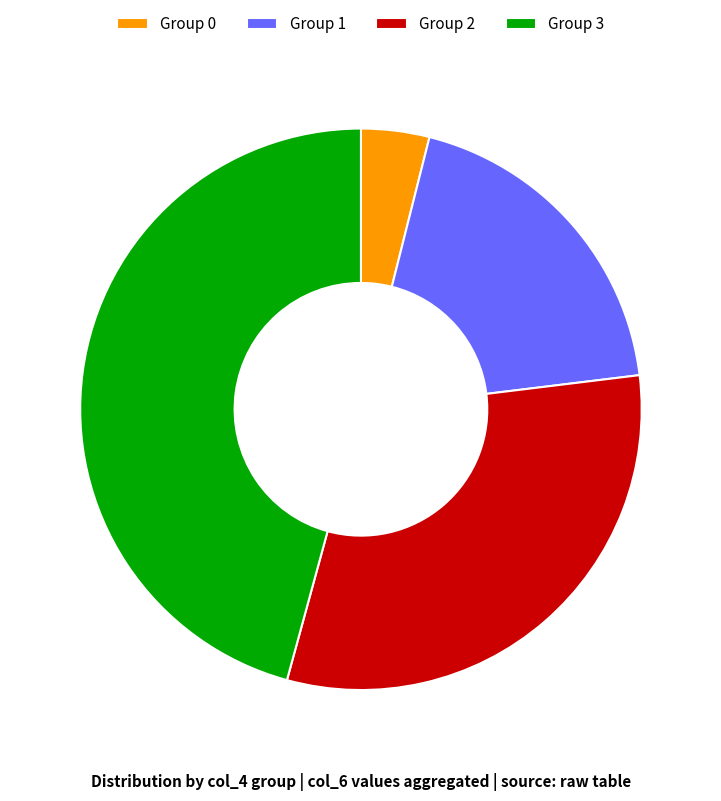

Rank the categories by value from lowest to highest.

Group 0, Group 1, Group 2, Group 3